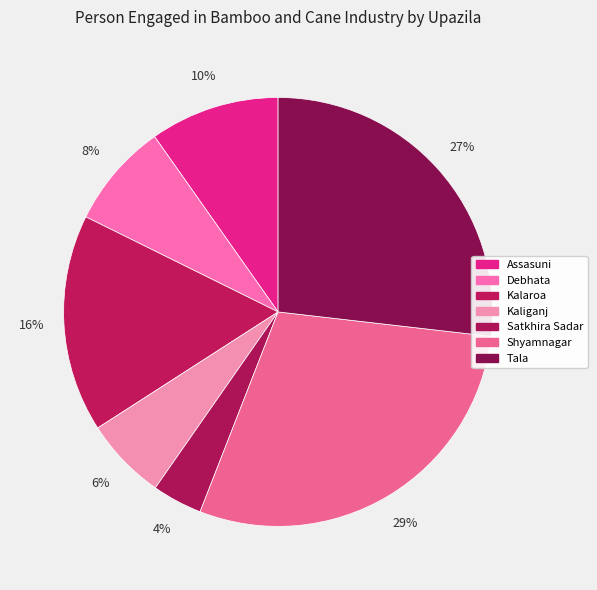

How many segments does this pie chart have?

7